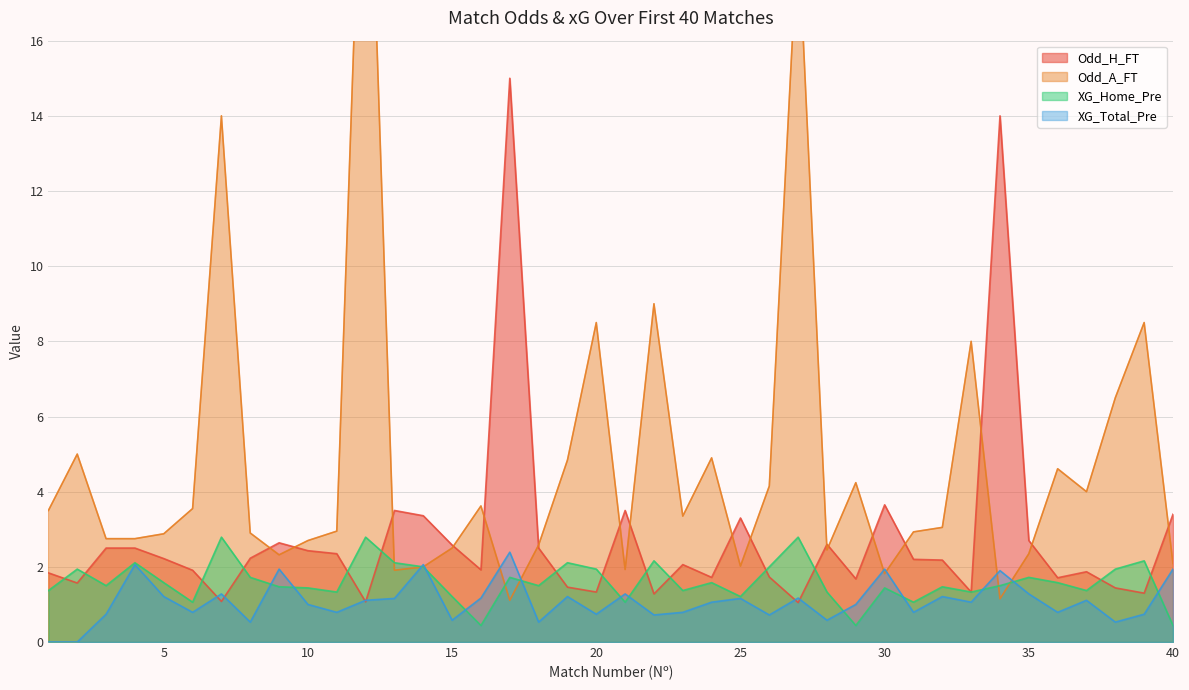

Does the chart display data point markers on the line(s)?

No